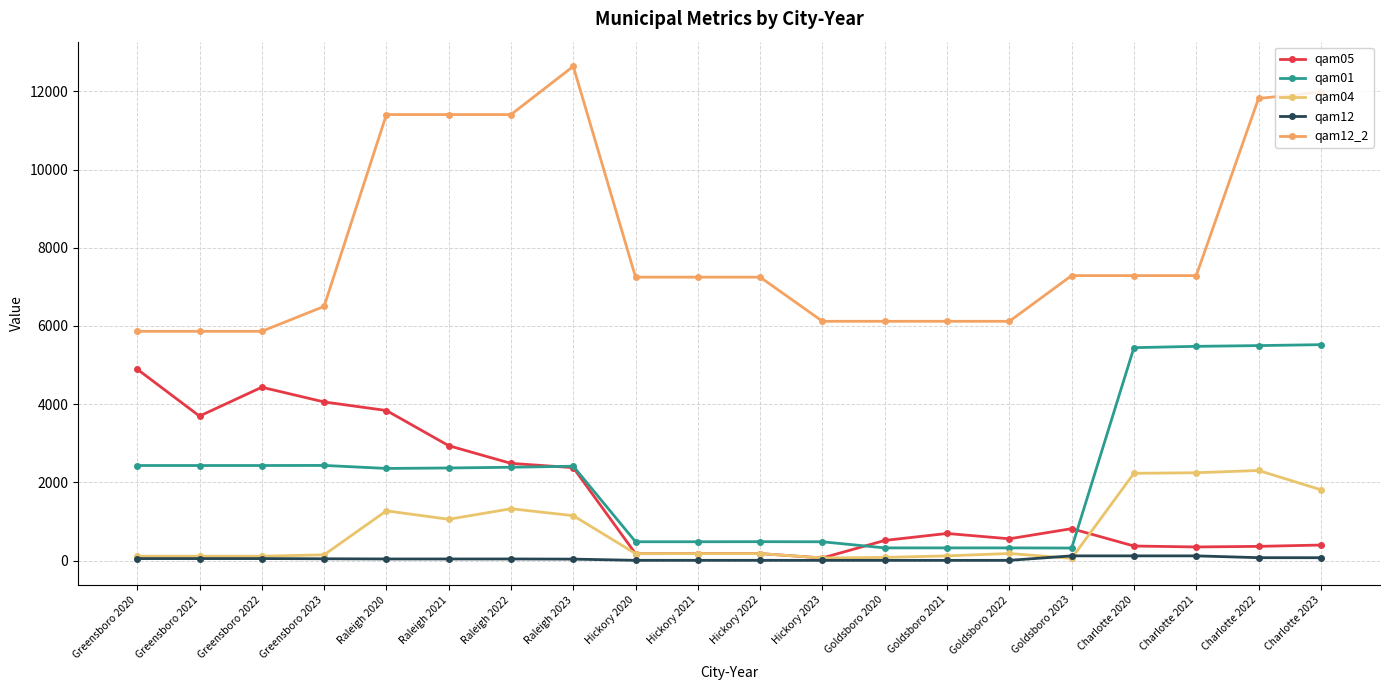

How many interior local peaks does the qam05 series have?

3